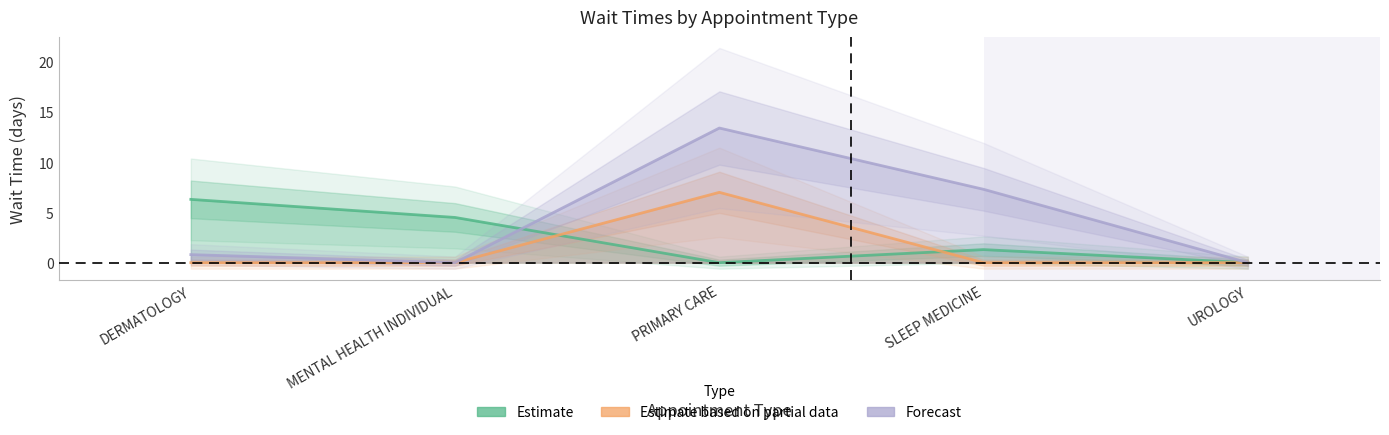

Rank the series by their maximum value, from lowest to highest.

Estimate, Estimate based on partial data, Forecast